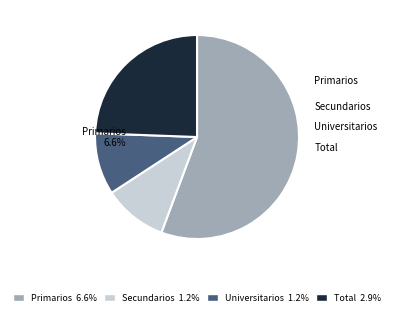

Which category accounts for the majority?

Primarios